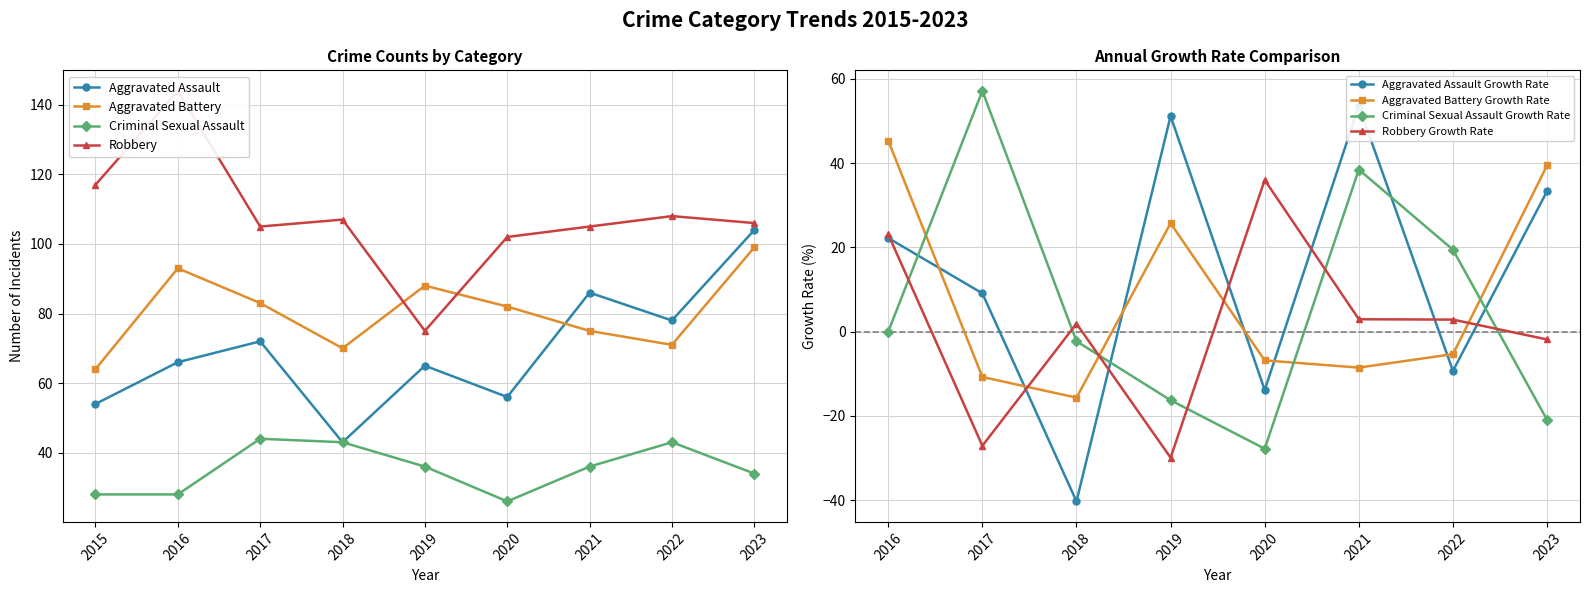

True or false: Criminal Sexual Assault and Aggravated Battery cross at least once.

False